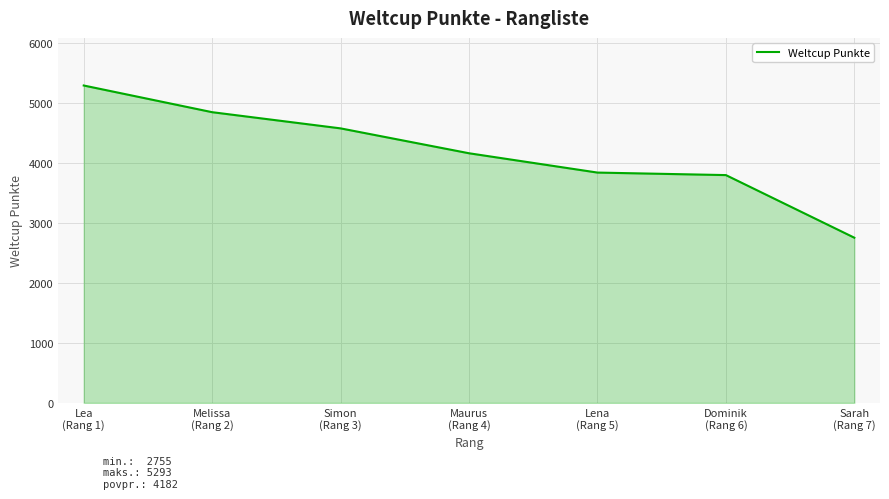

What is the maximum value shown in the chart?

5293